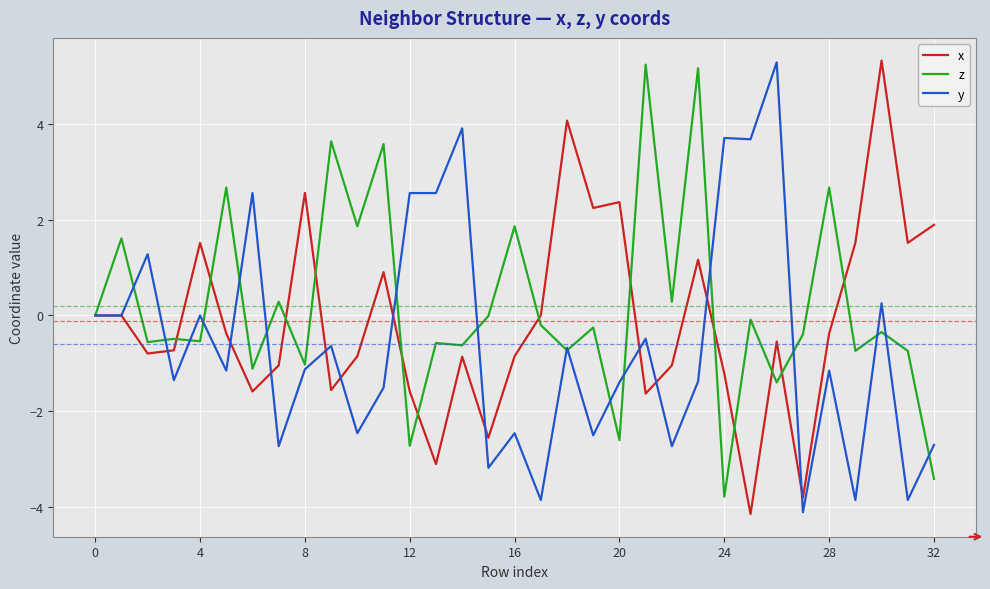

True or false: y and x cross at least once.

True